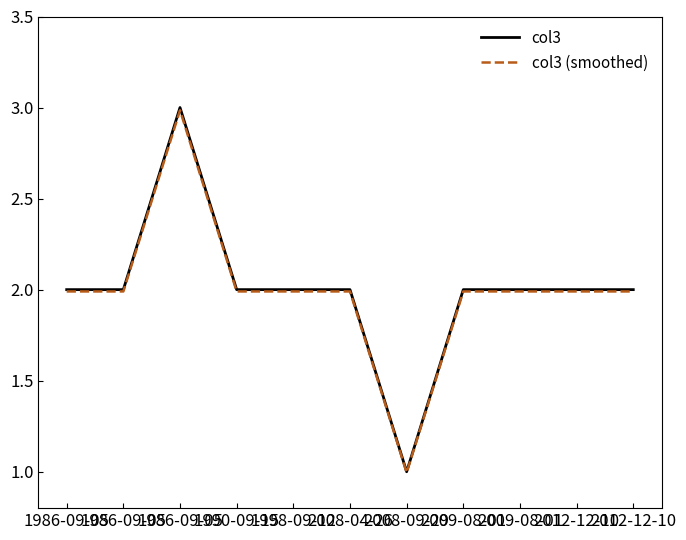

Is this an area chart (filled region under the line)?

No